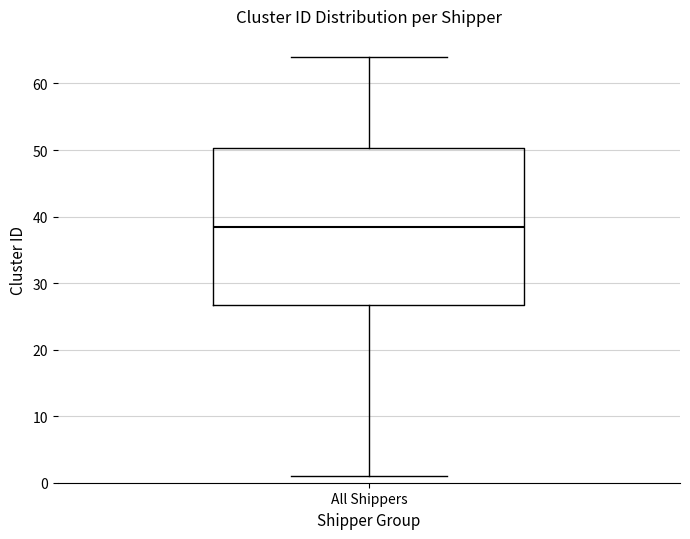

Read this box plot against the y-axis: the position of the median line, the range covered by the box, and the ends of both whiskers. The values are not printed on the chart, so give them approximately, as read against the axis.

median 39, box 27 to 50, whiskers 1 to 64